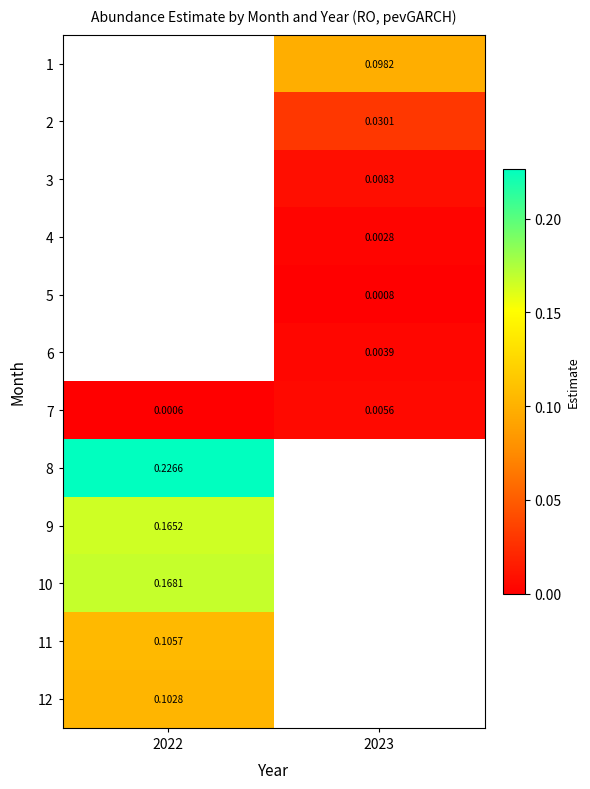

Is the value of 12 at 2023 greater than the value of 3 at 2023?

No